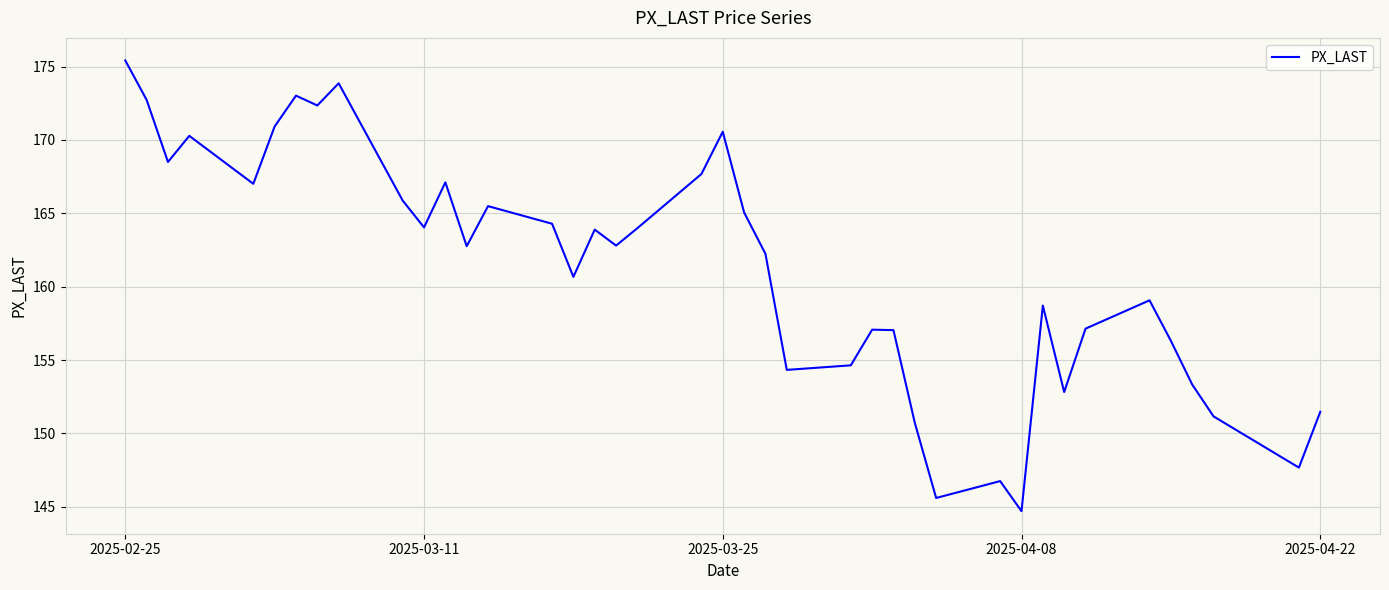

What is the maximum value shown in the chart?

175.4